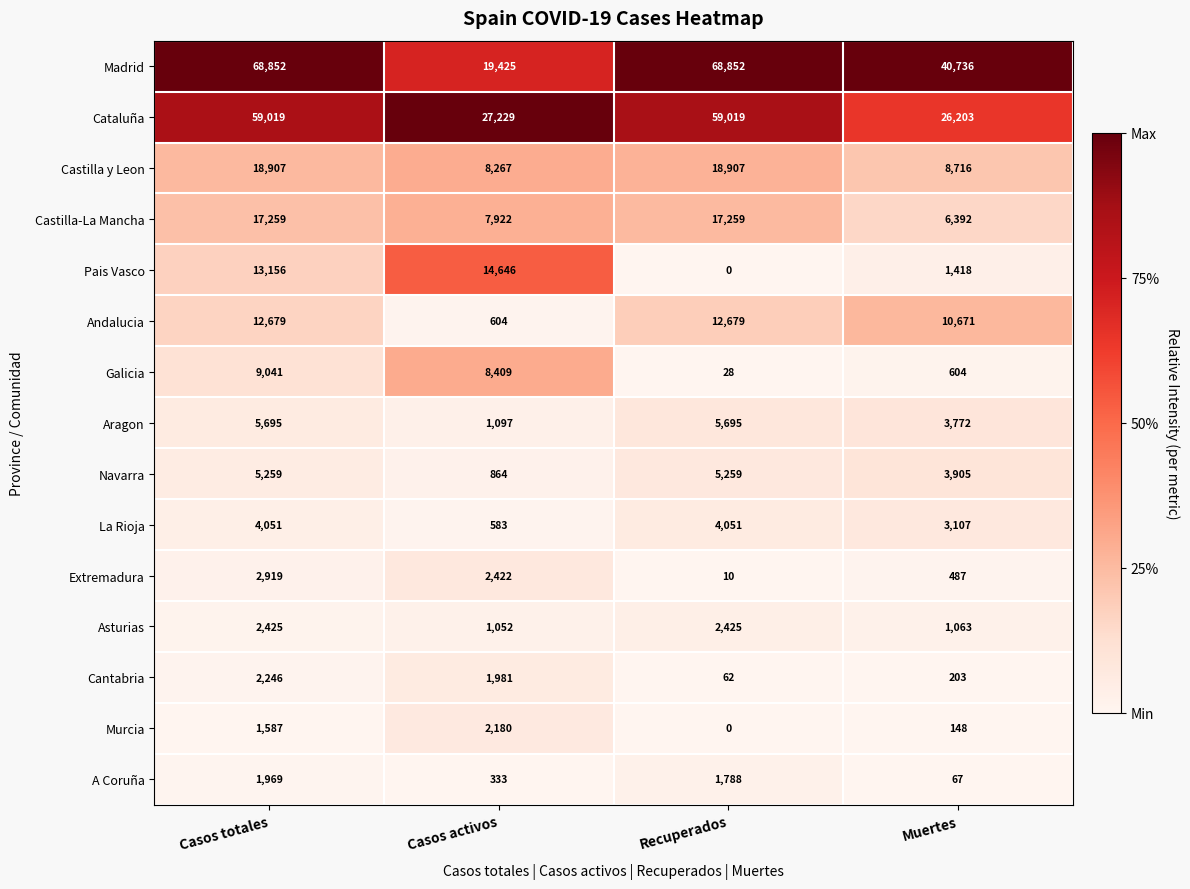

Which series has the widest spread of values?

Madrid